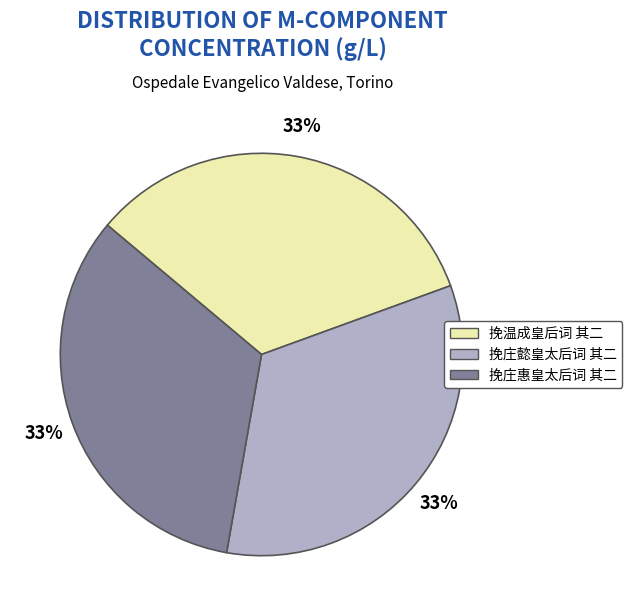

Is there a majority slice in this chart?

No